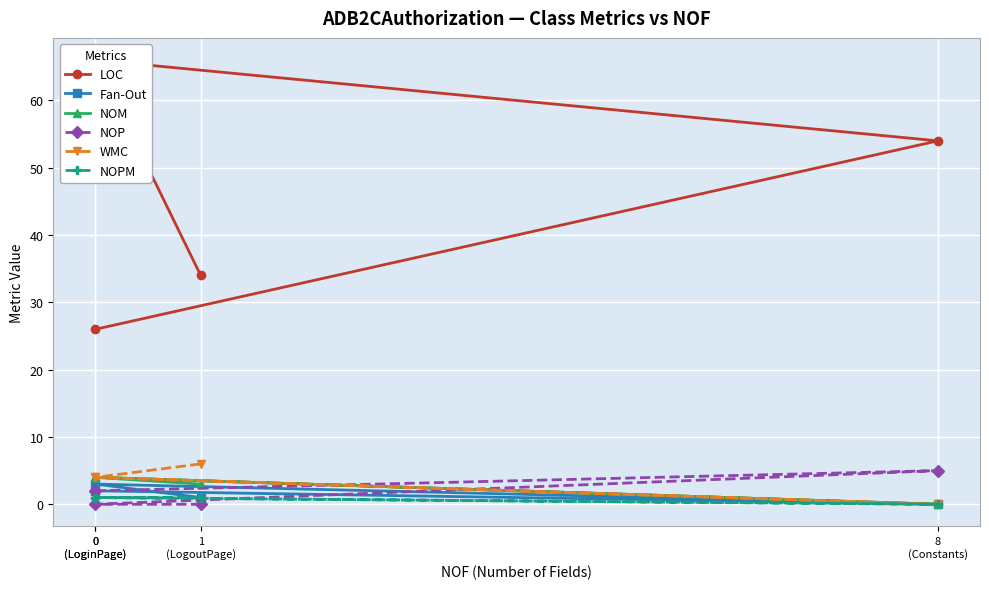

At which label is NOM closest to 2?

1
(LogoutPage)